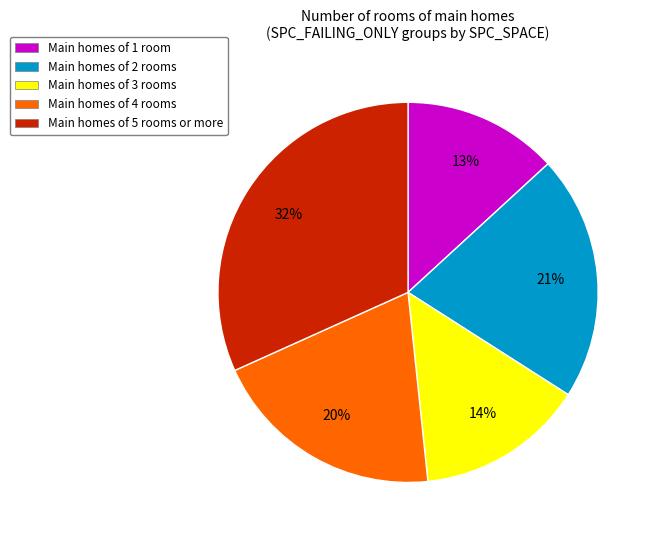

How many segments does this pie chart have?

5